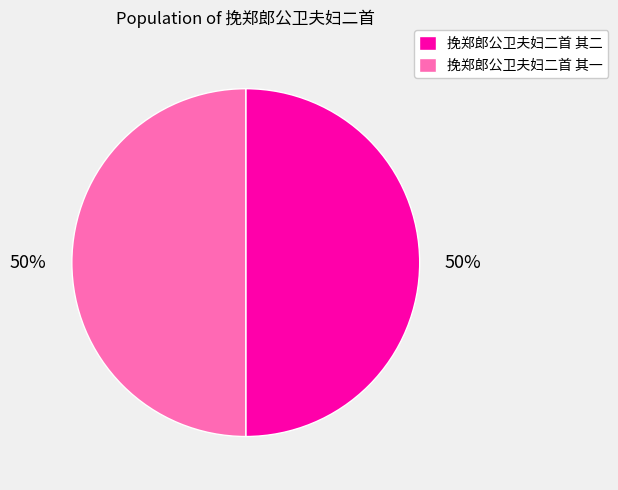

Approximately how many times larger is the value at 挽郑郎公卫夫妇二首 其二 compared to 挽郑郎公卫夫妇二首 其一?

1.0